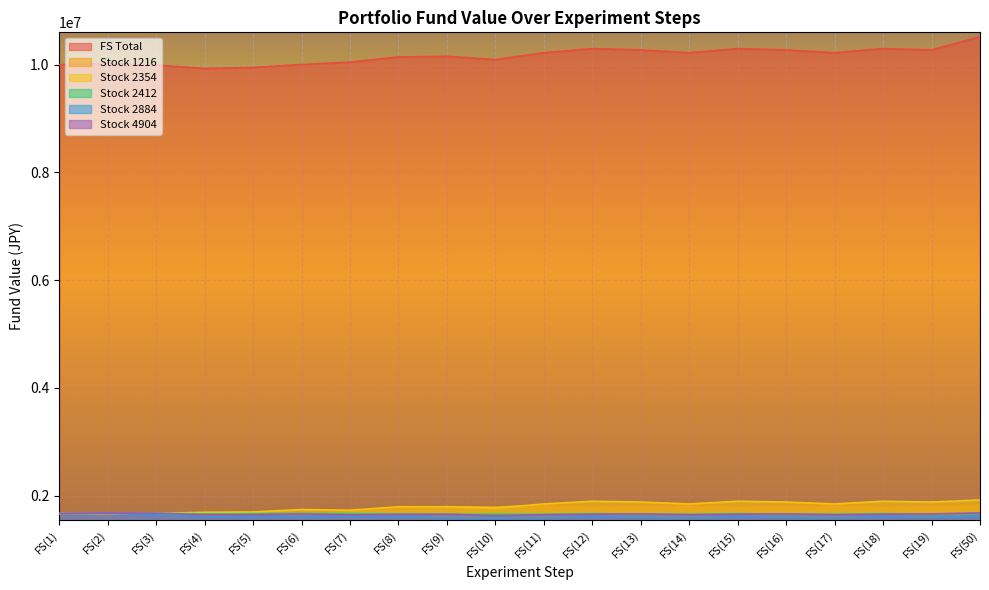

The FS Total series shows 10220760.0 at FS(17). True or false?

True